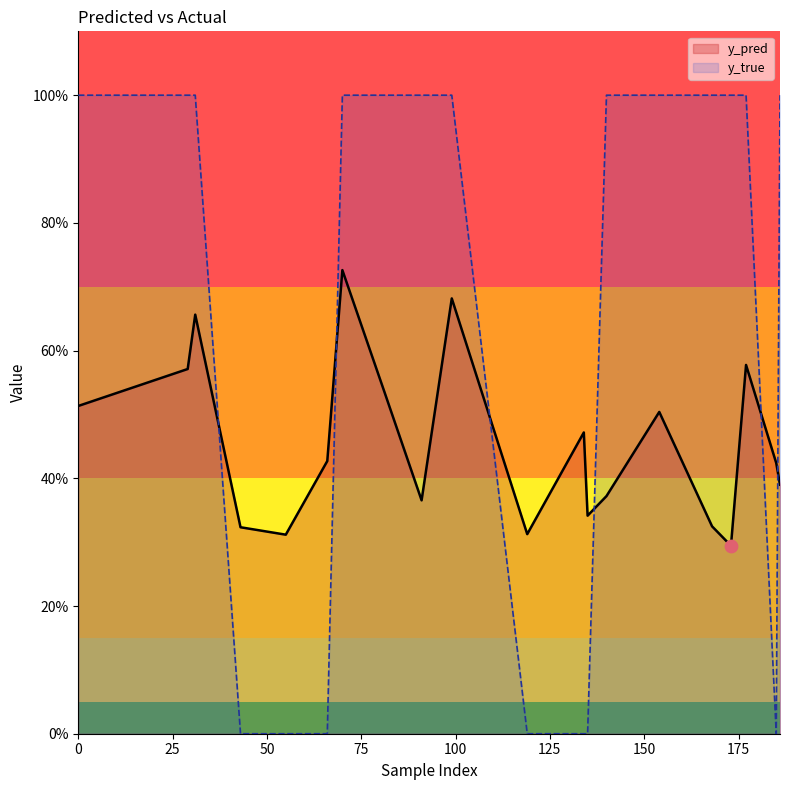

At how many categories does at least one series exceed 0?

20